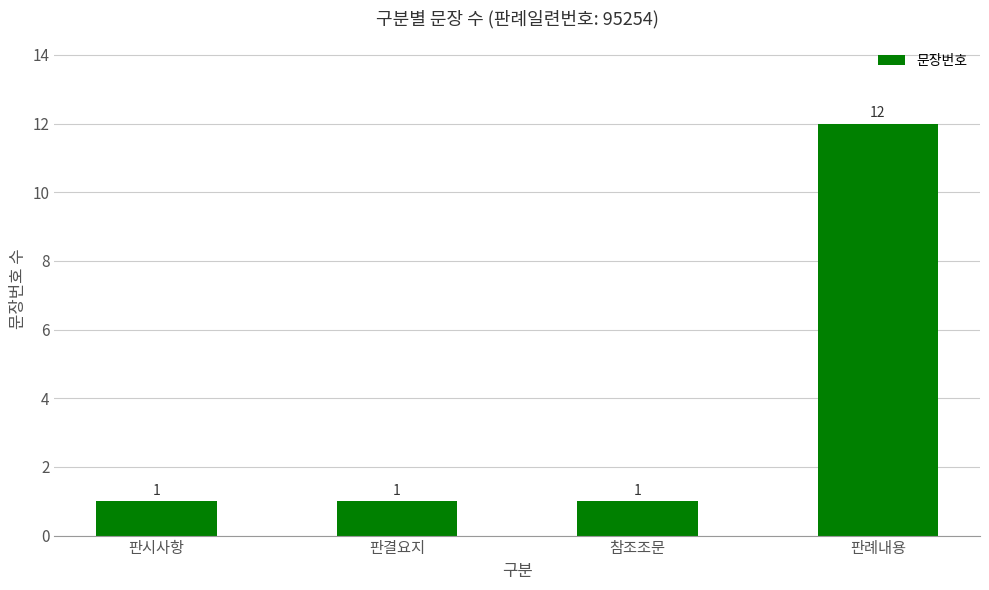

What is the difference between the maximum and minimum values?

11